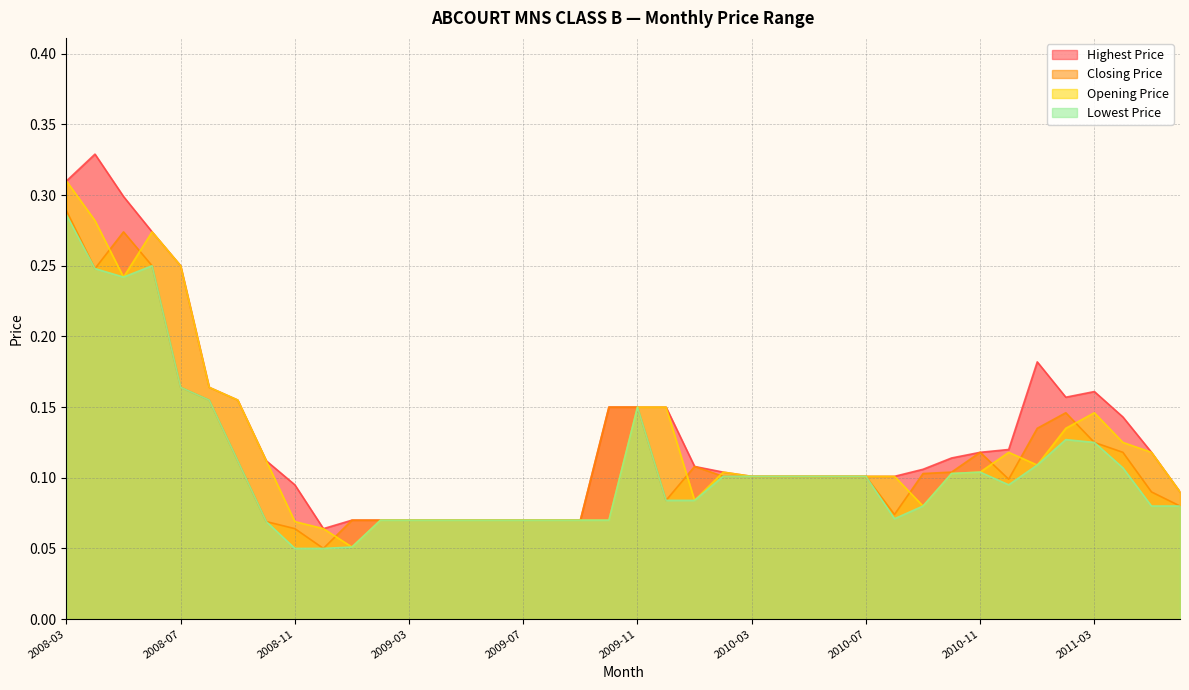

What is the average value of the Lowest Price series?

0.1